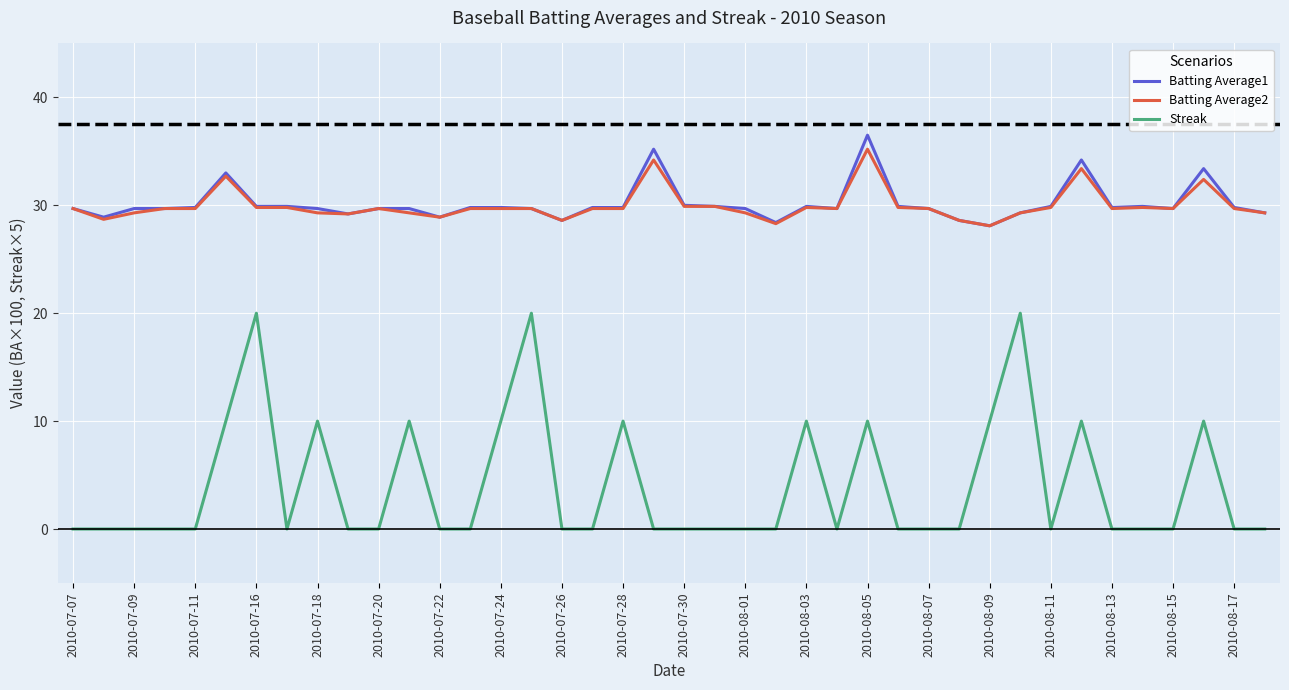

What is the highest value of the Batting Average1 series?

36.5